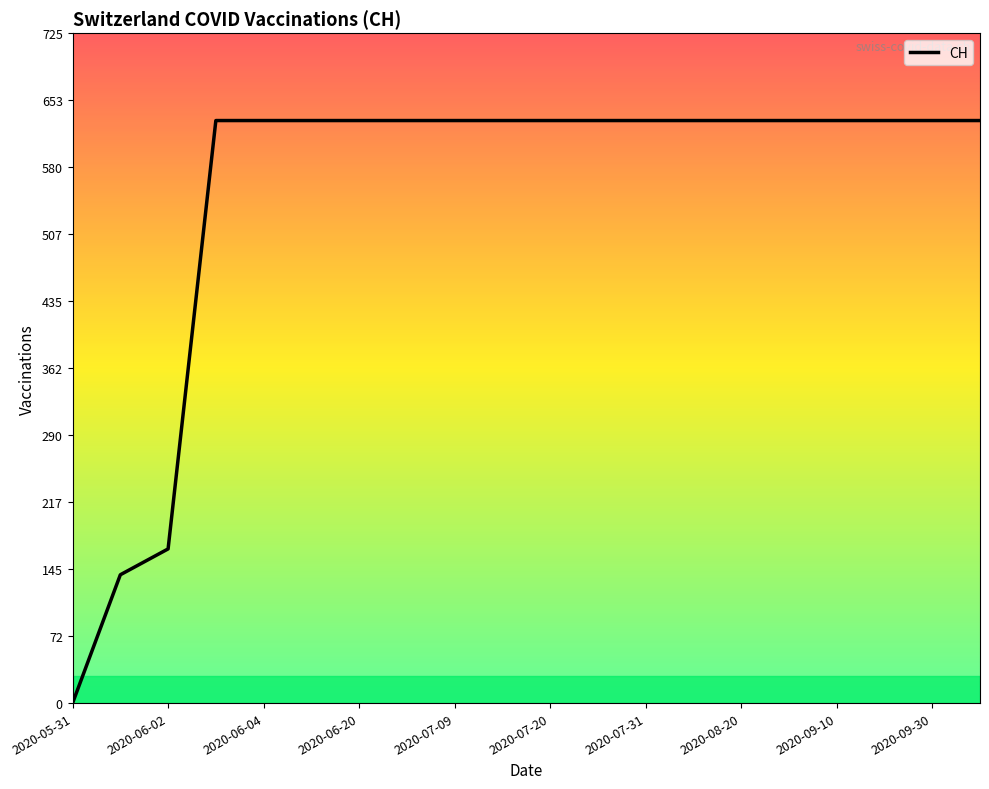

What is the greatest value displayed?

631